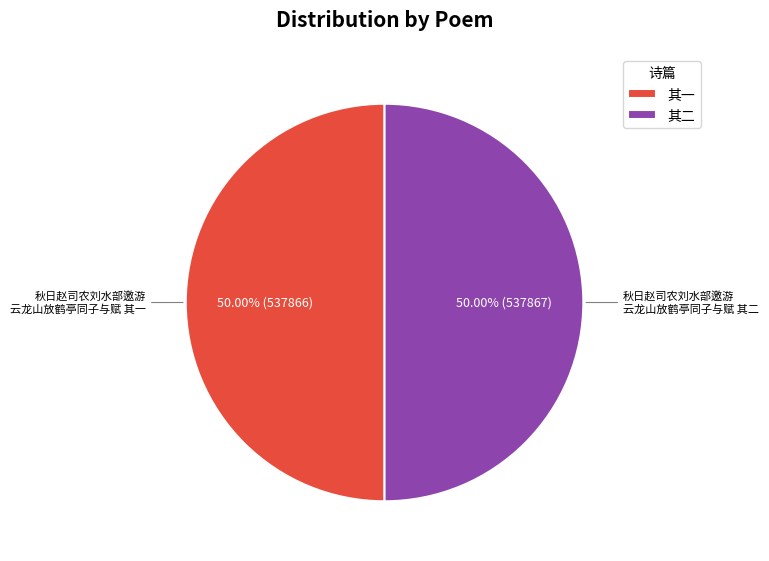

Do 其二 and 其一 together represent more than half of the pie?

Yes